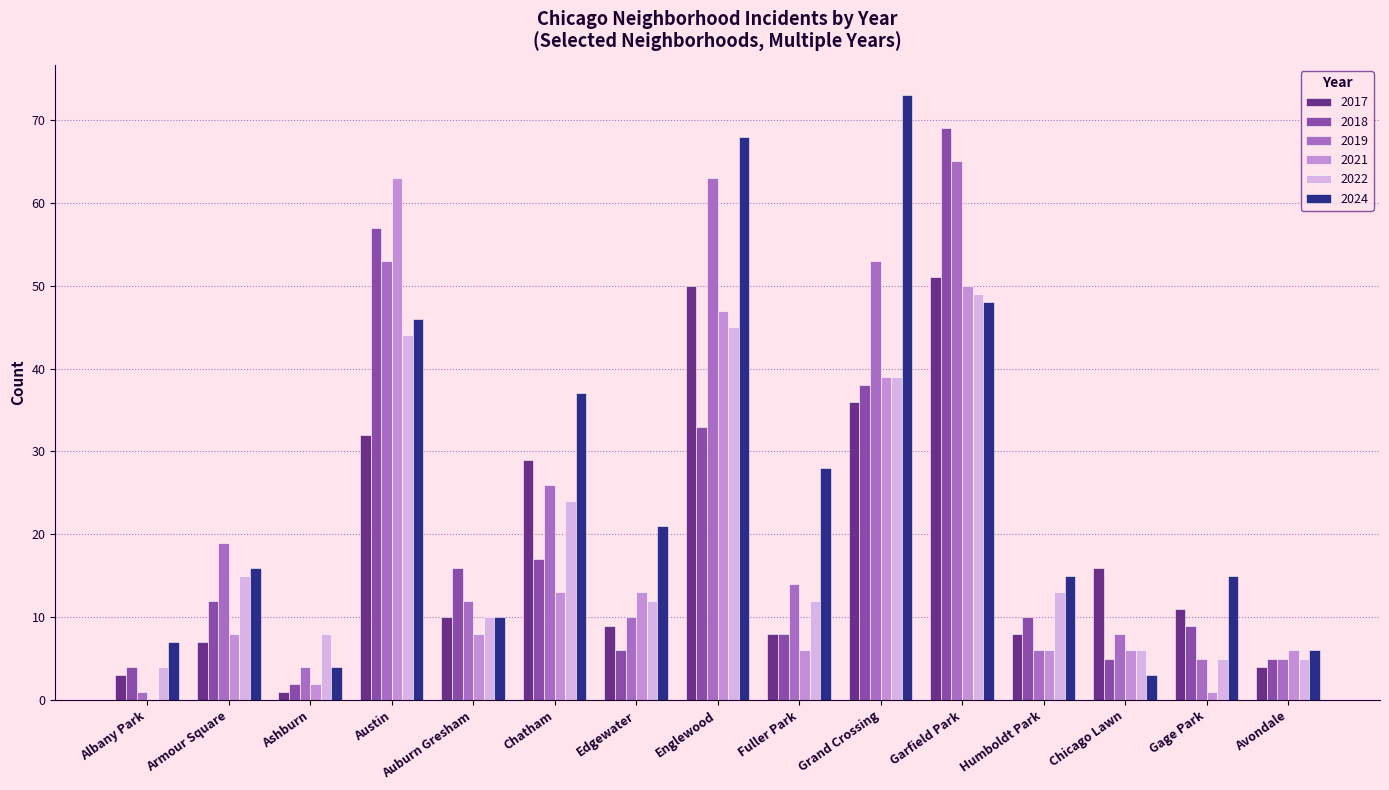

At which label is 2018 closest to 35?

Englewood